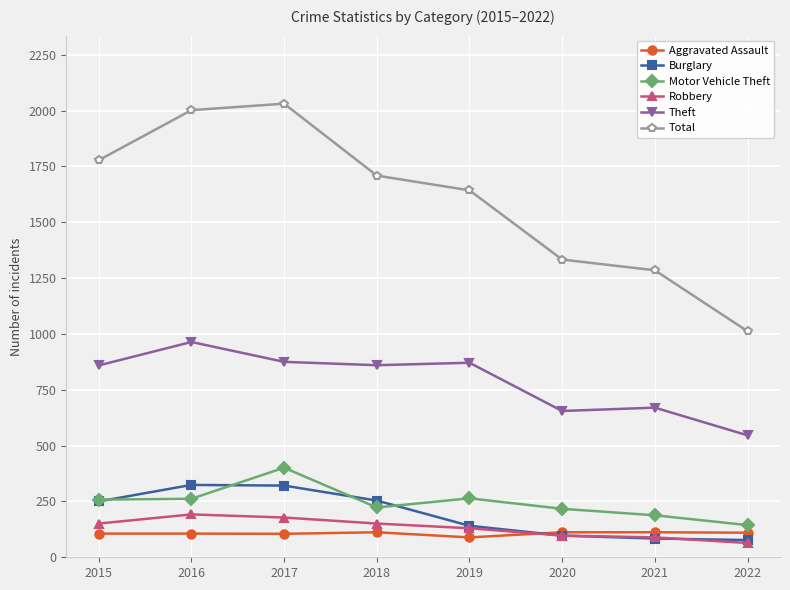

At 2018, list the series in order from largest to smallest.

Total, Theft, Burglary, Motor Vehicle Theft, Robbery, Aggravated Assault